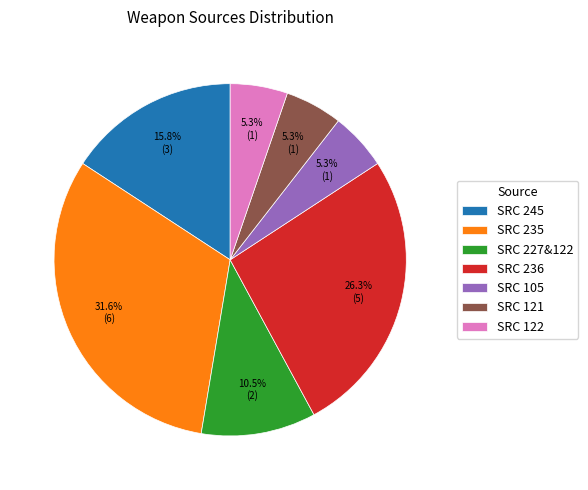

Which has a higher value, SRC 245 or SRC 105?

SRC 245